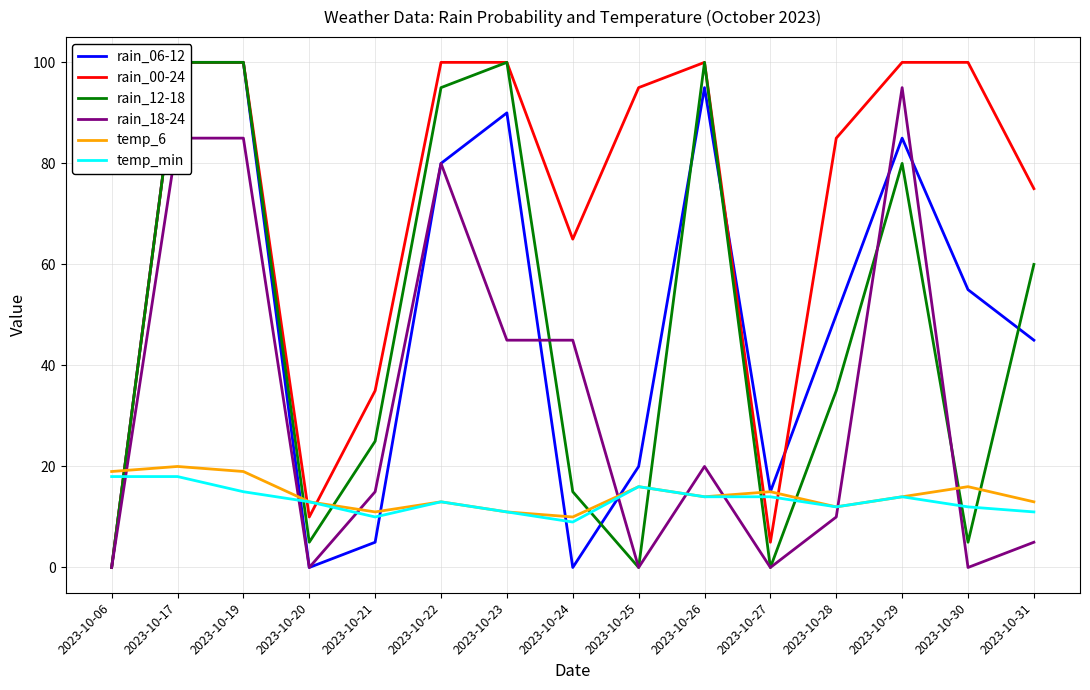

Which has a higher value, 2023-10-17 or 2023-10-20?

2023-10-17